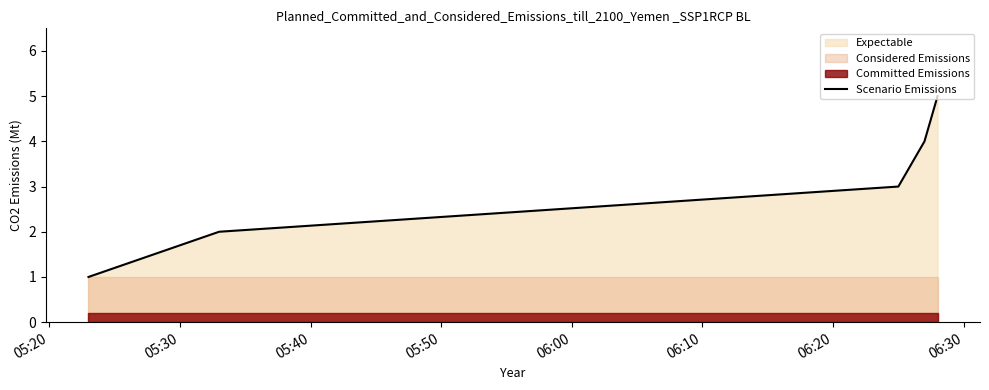

What is the highest value of the Scenario Emissions series?

5